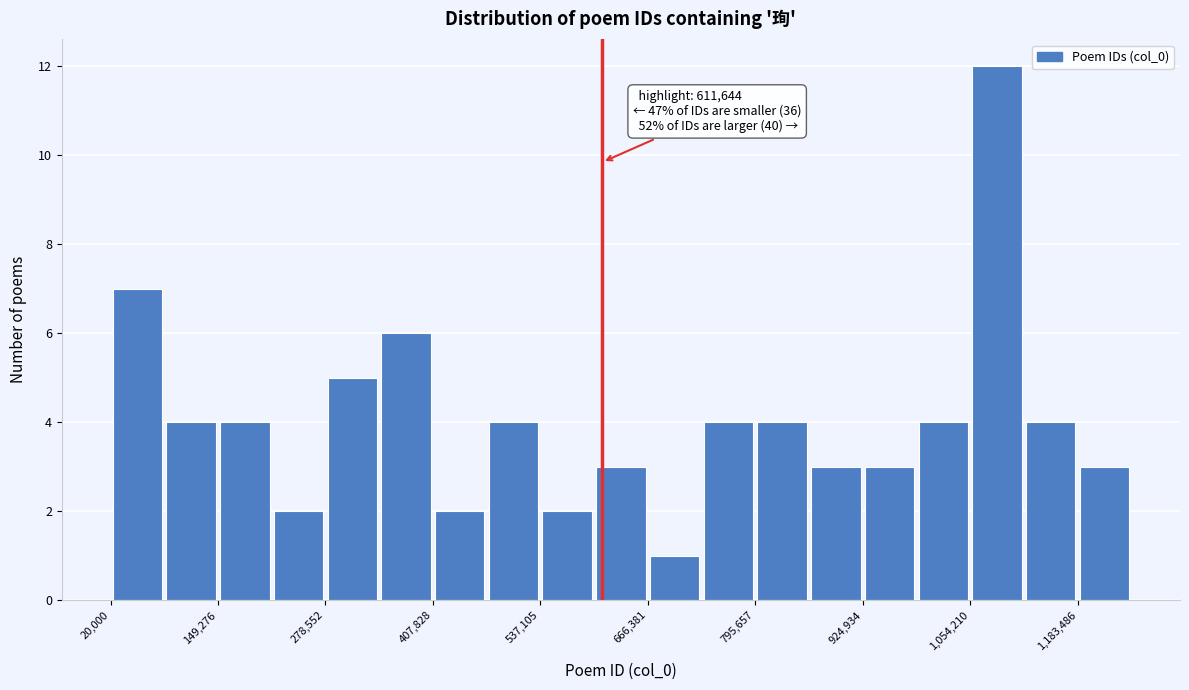

Around what value on the x-axis is the tallest bar? Give the approximate position of its centre, as read against the axis.

1080000